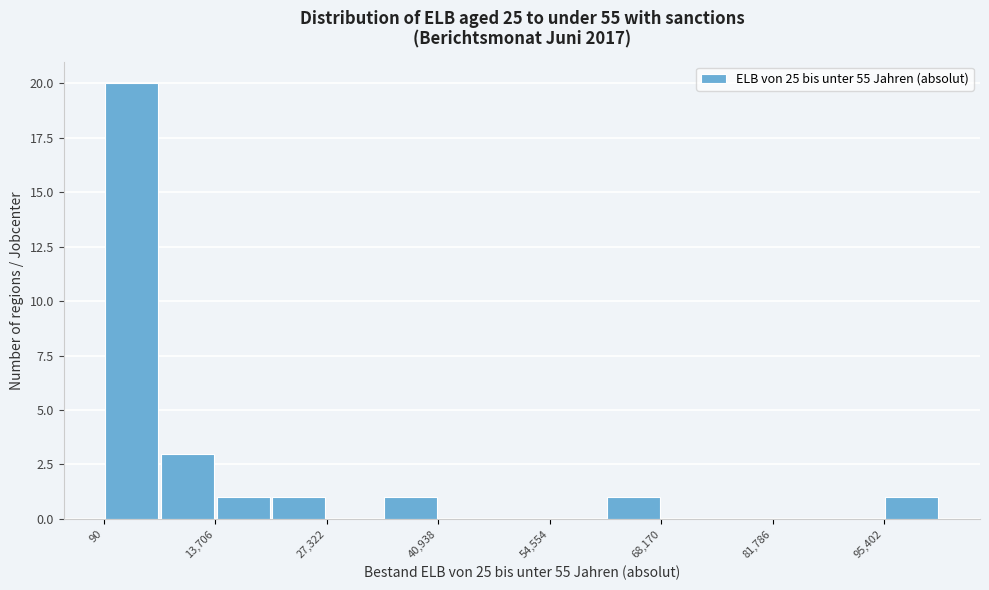

Around what value on the x-axis is the tallest bar? Give the approximate position of its centre, as read against the axis.

4000